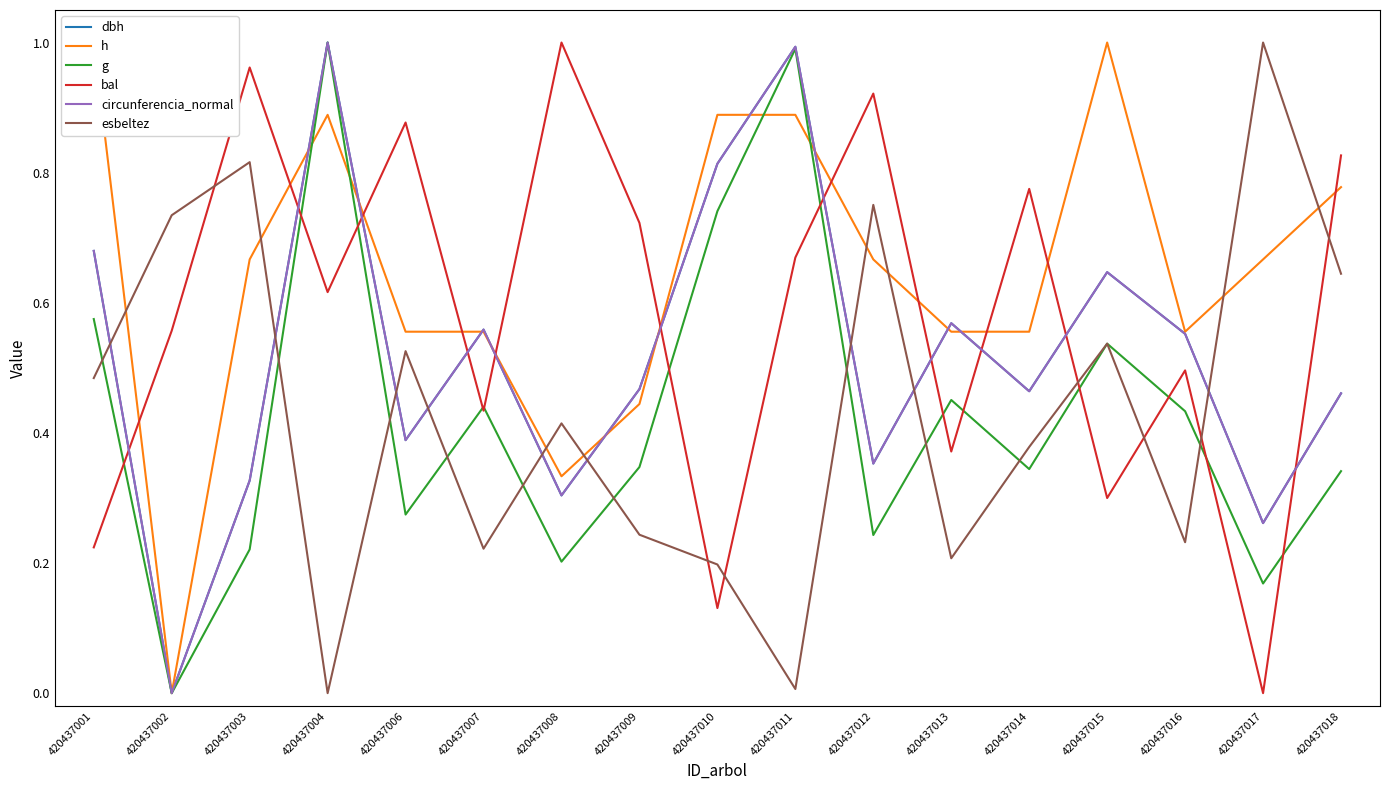

How many lines are shown in the chart?

6